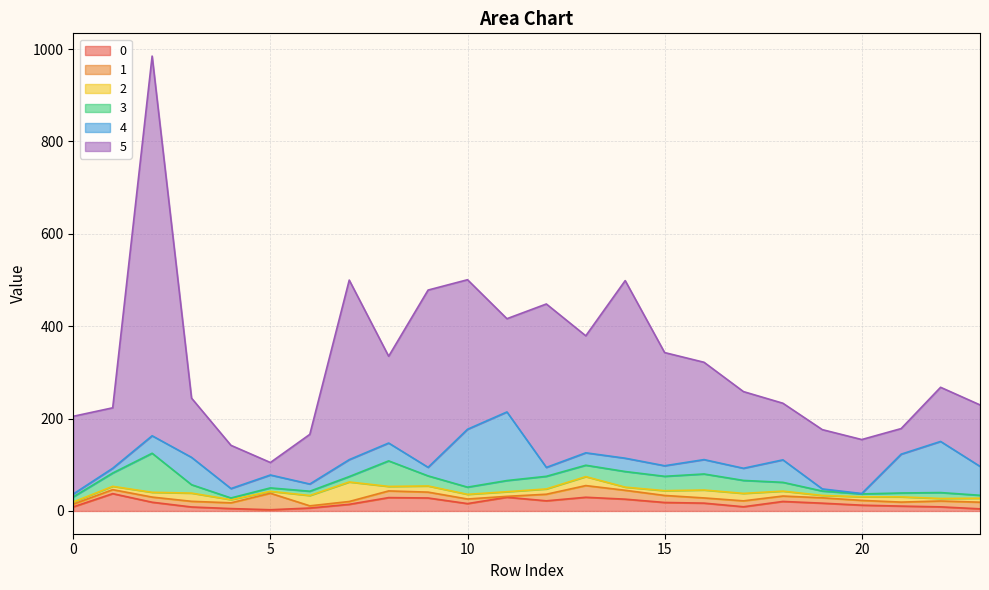

Which series ends up on top after the final intersection of 1 and 0?

1